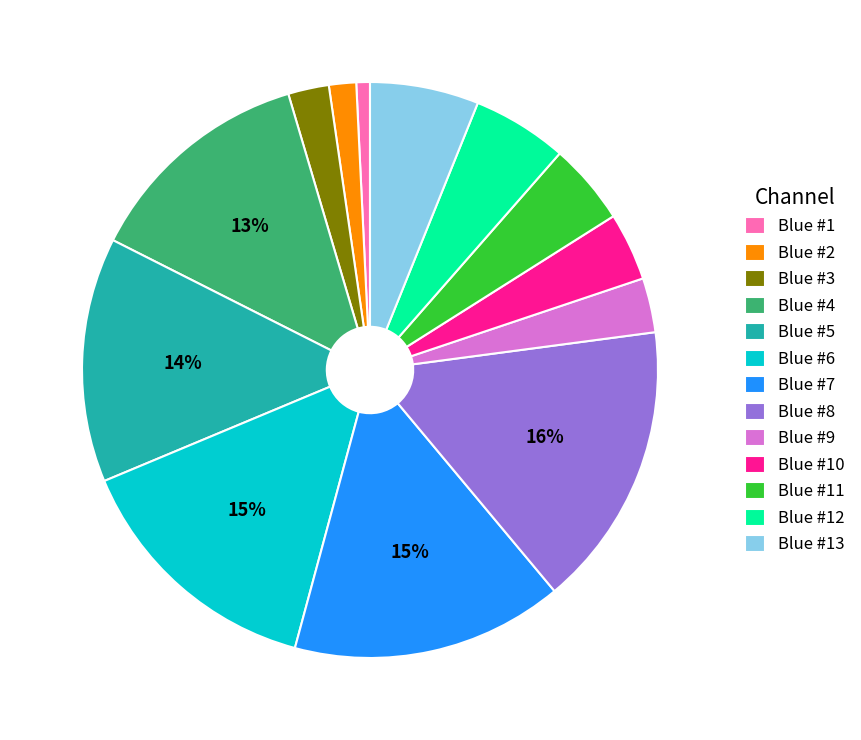

Does Blue #7 represent more than half of the total?

No